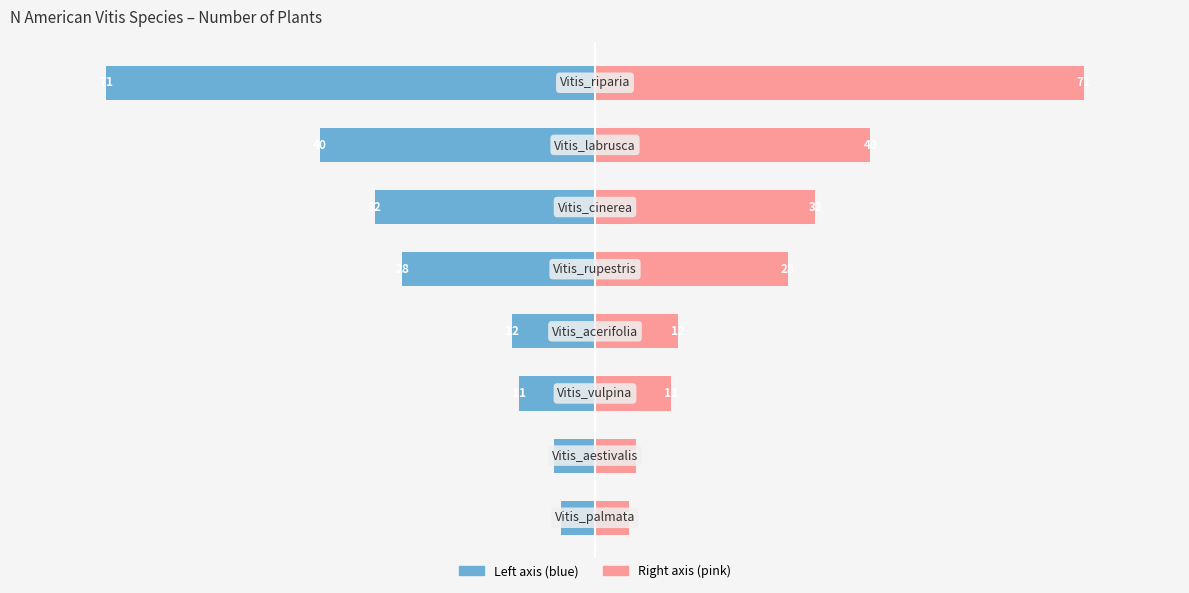

How many bars are there in total?

16